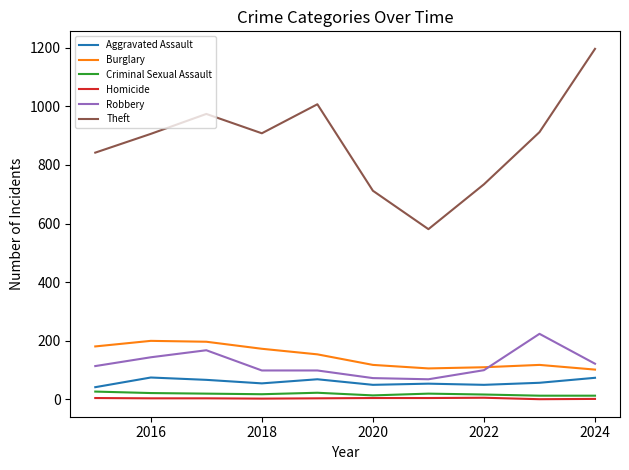

What is the difference between the maximum and minimum values in the Aggravated Assault series?

33